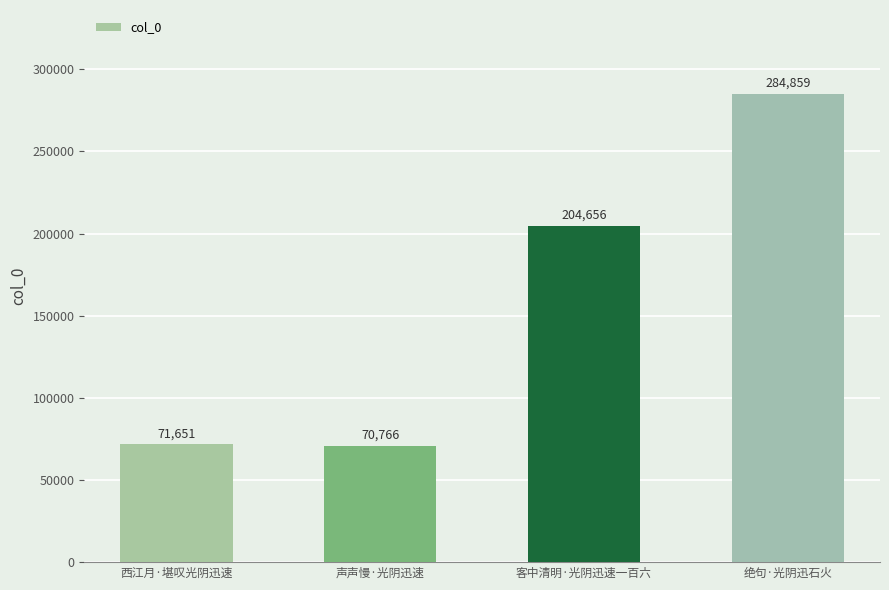

At which category does the chart reach its peak across all series?

绝句·光阴迅石火